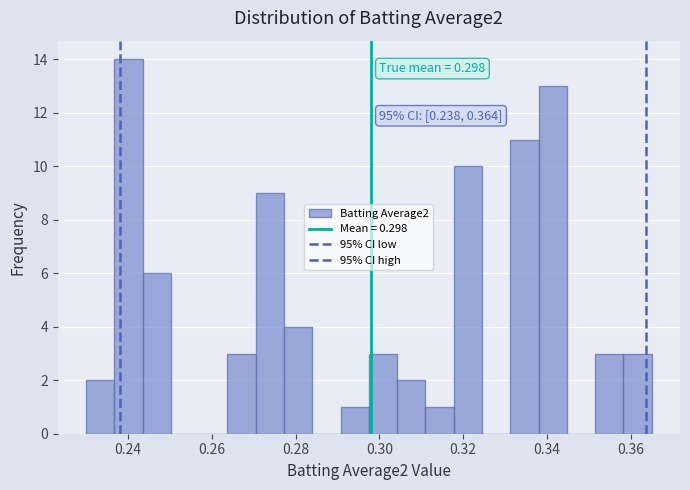

Around what value on the x-axis is the tallest bar? Give the approximate position of its centre, as read against the axis.

0.240